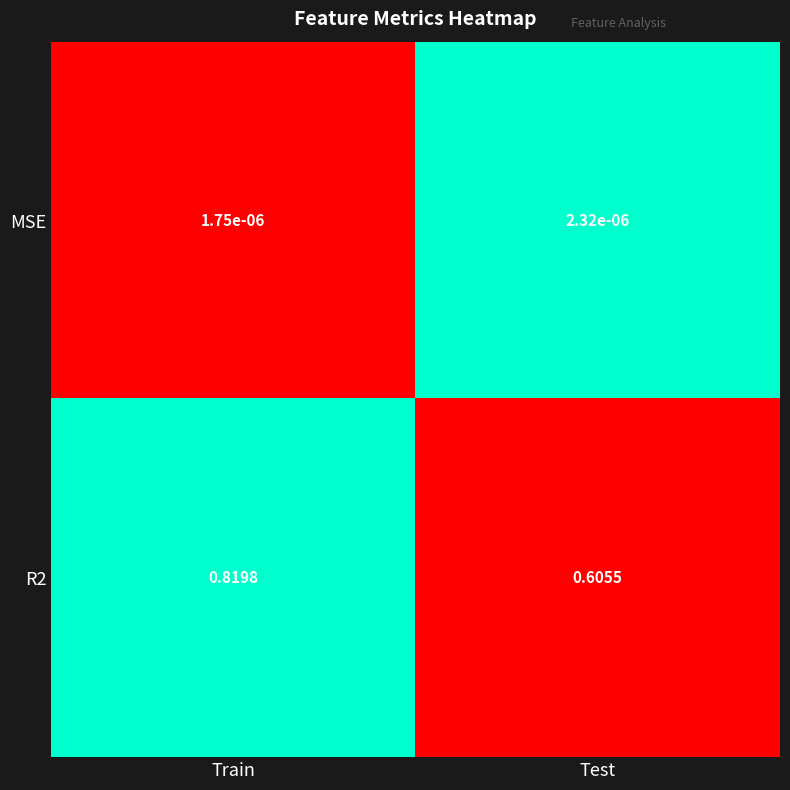

At which category does the chart reach its peak across all series?

Train